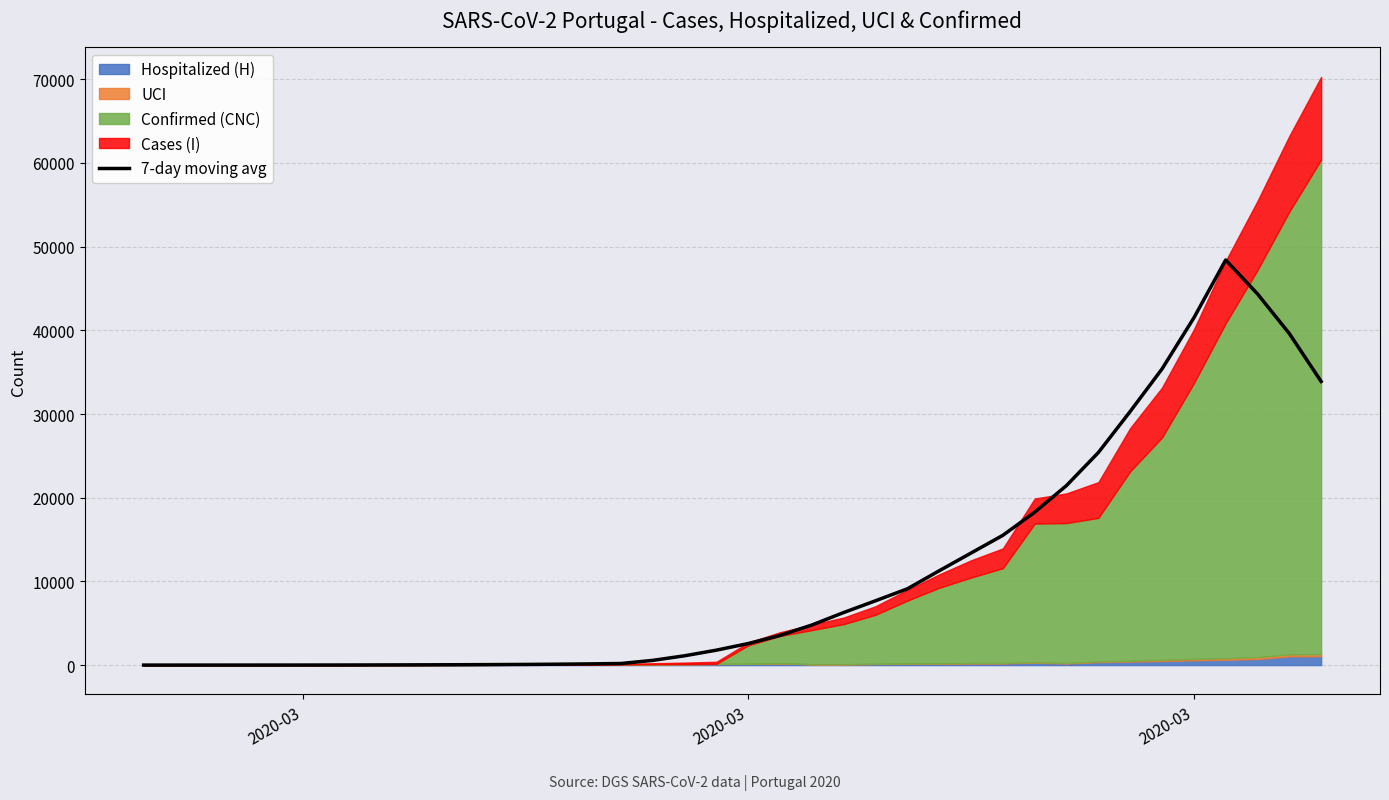

The chart shows a value of 72.7 at 13. True or false?

False